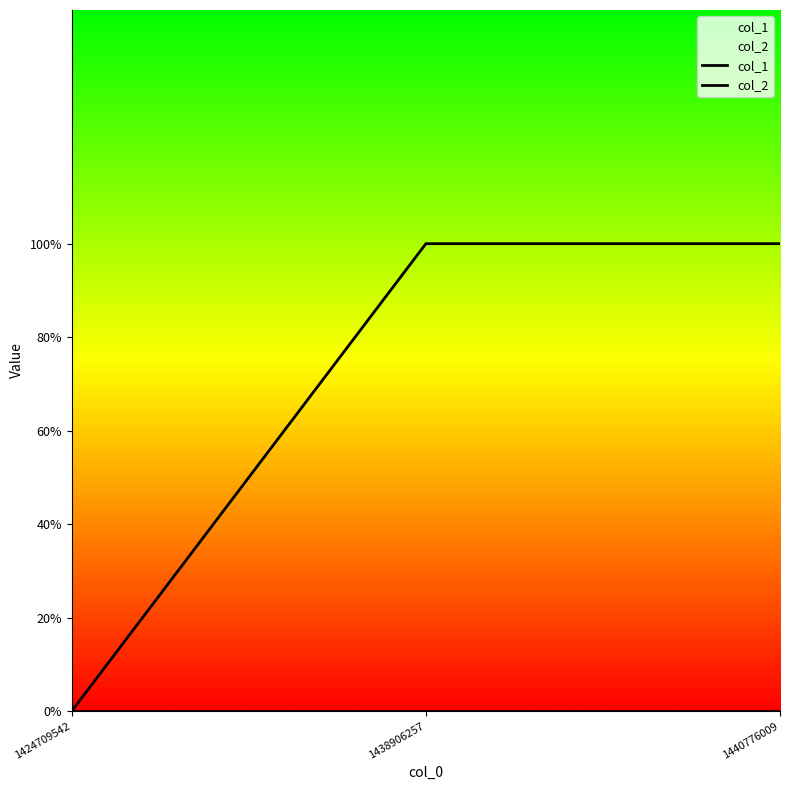

List the labels in order of col_2 value, smallest first.

1424709542, 1438906257, 1440776009